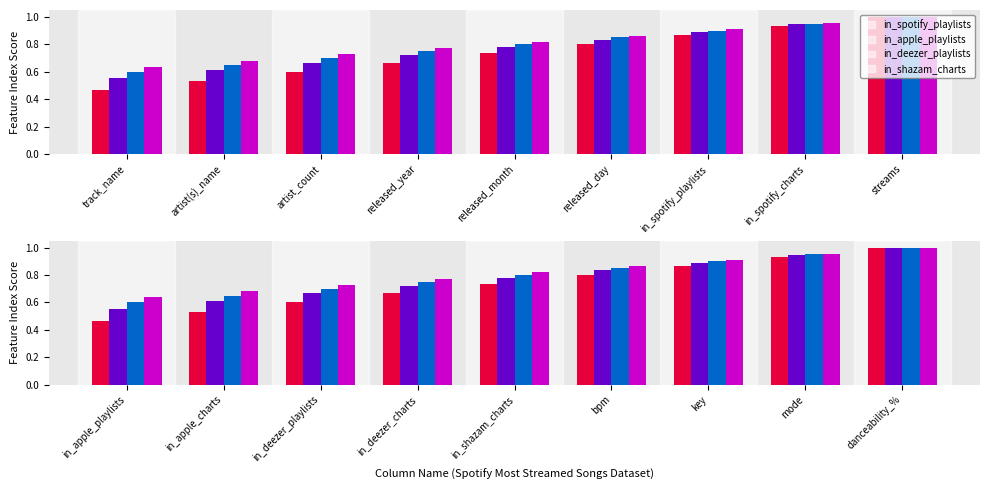

What are all the series names shown in the legend?

in_spotify_playlists, in_apple_playlists, in_deezer_playlists, in_shazam_charts